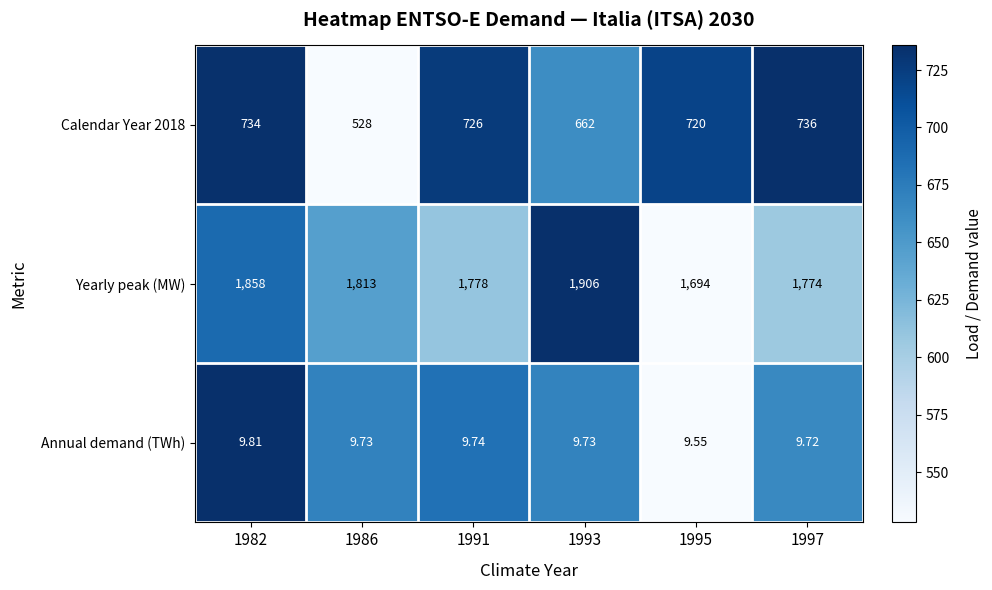

Between 1991 and 1993, which series saw the biggest shift?

Yearly peak (MW)